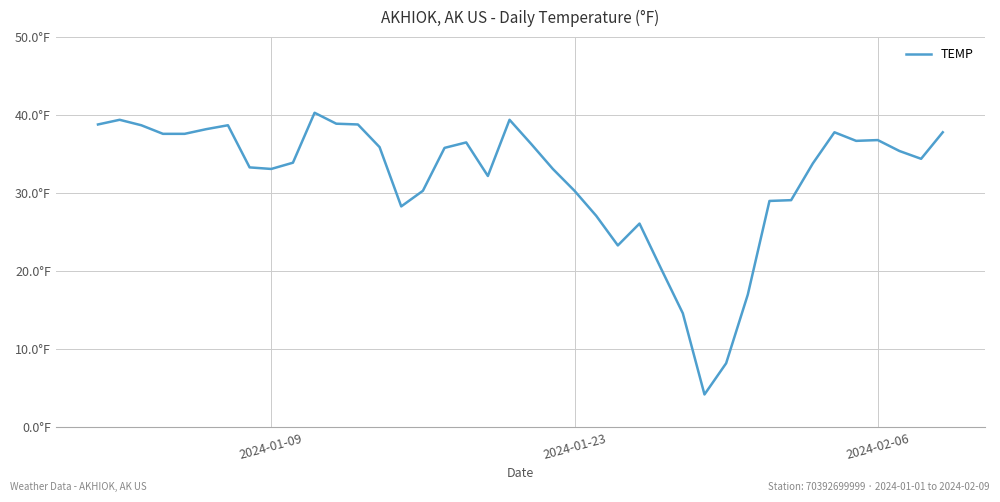

Does the chart display data point markers on the line(s)?

No